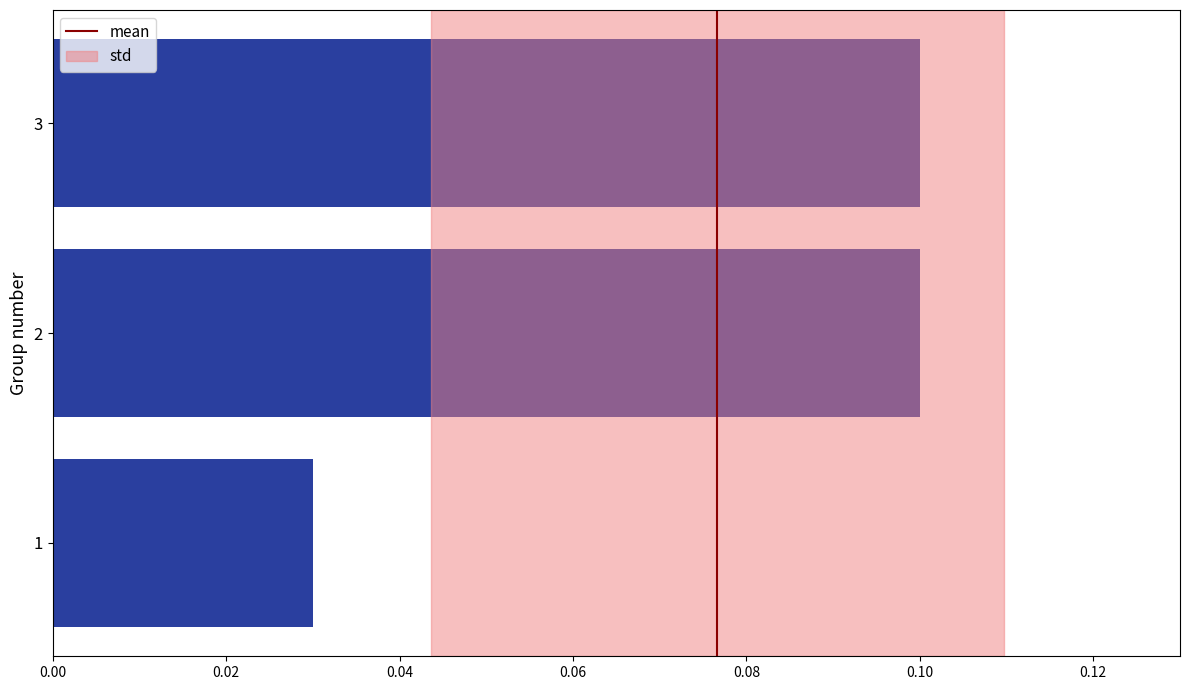

Count the number of categories in the chart.

3